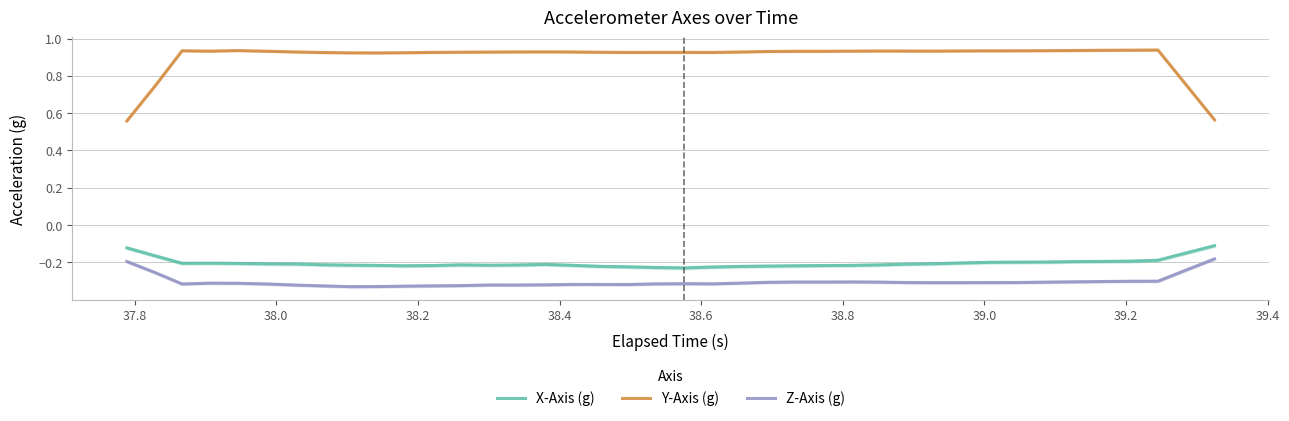

How many distinct data groups are displayed?

3